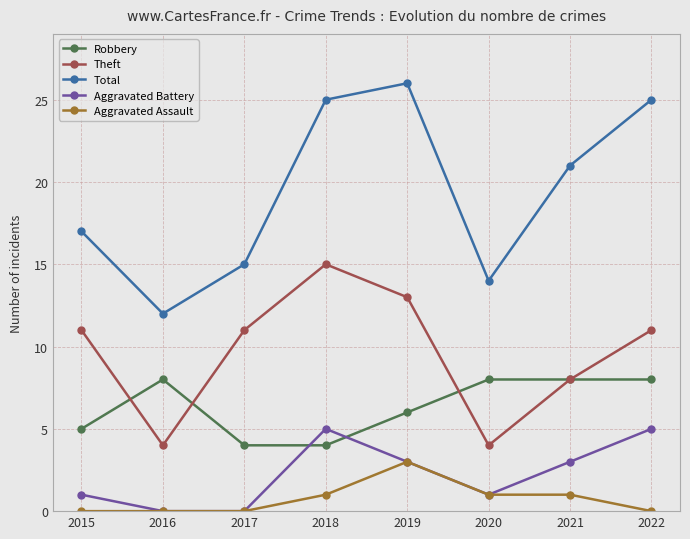

True or false: Theft has more than 2 interior local peaks.

False